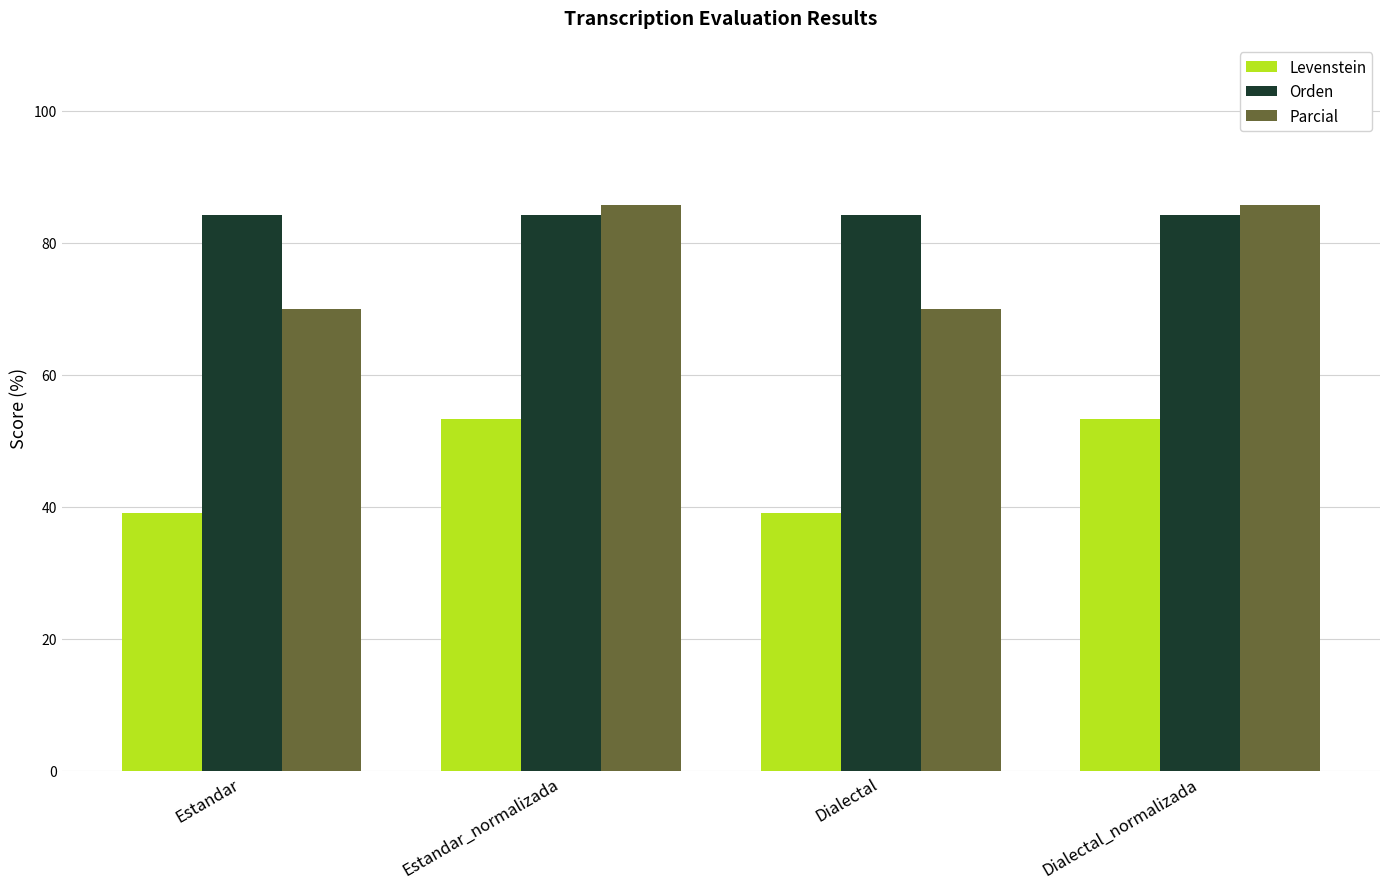

What is the minimum value shown in the chart?

39.1